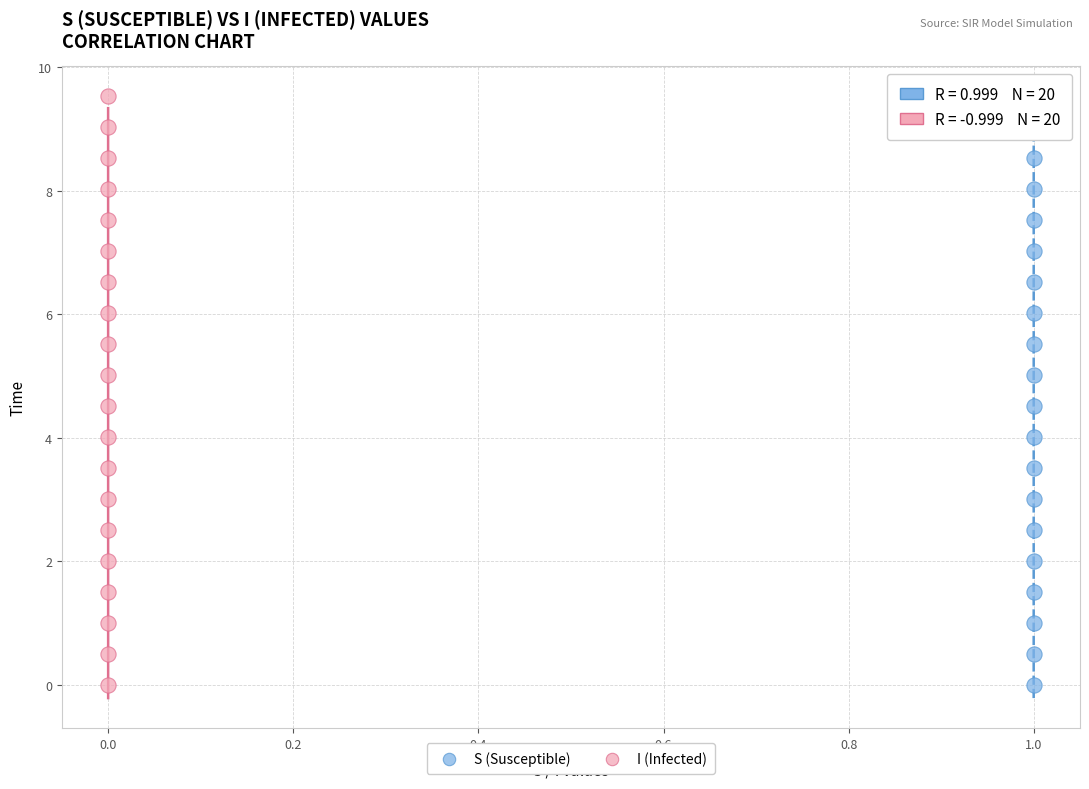

What are all the series names shown in the legend?

S (Susceptible), I (Infected)